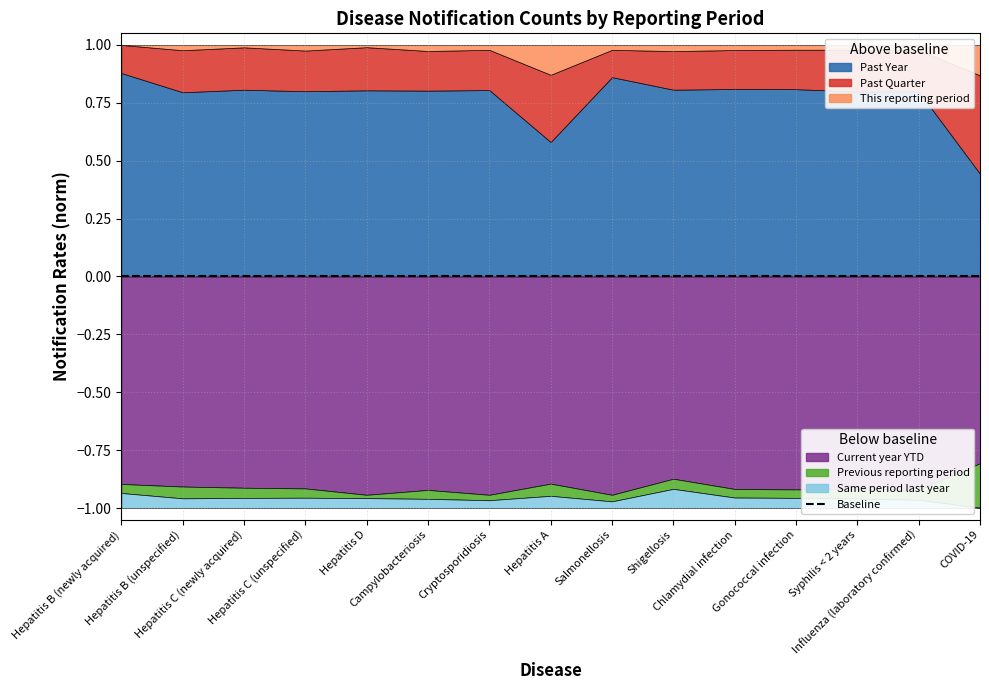

At which label does Current year YTD first exceed 3599?

Hepatitis C (unspecified)